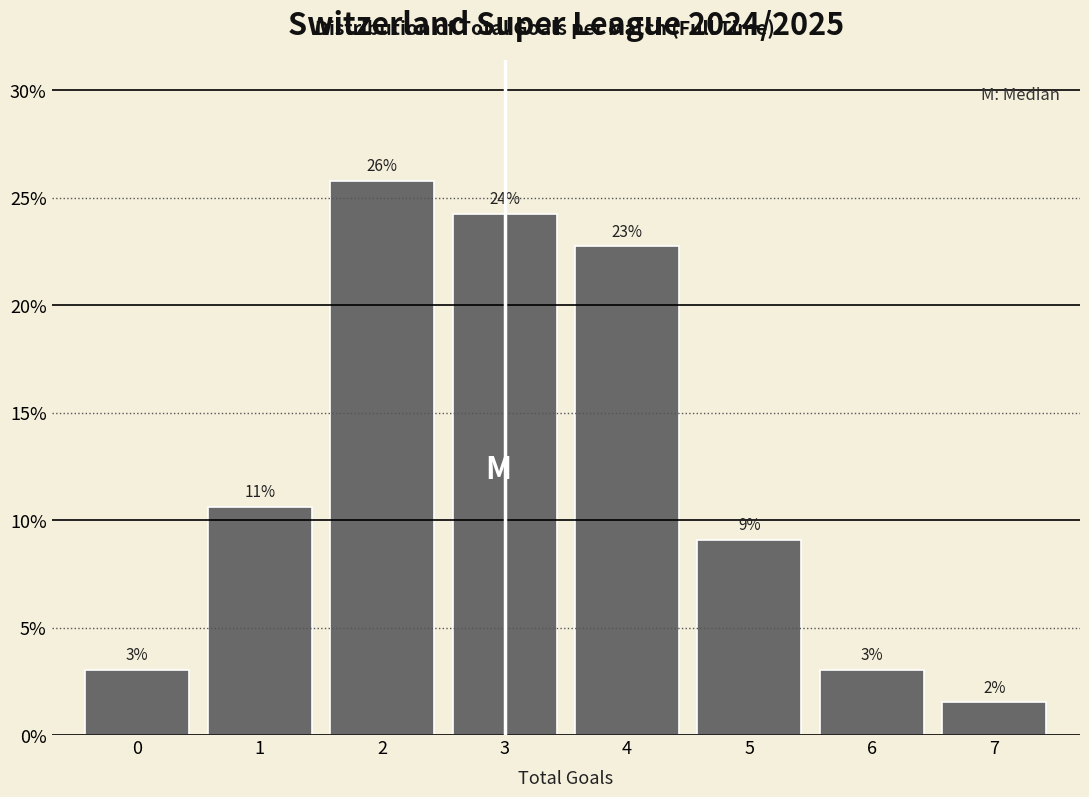

How many bars are there in total?

8